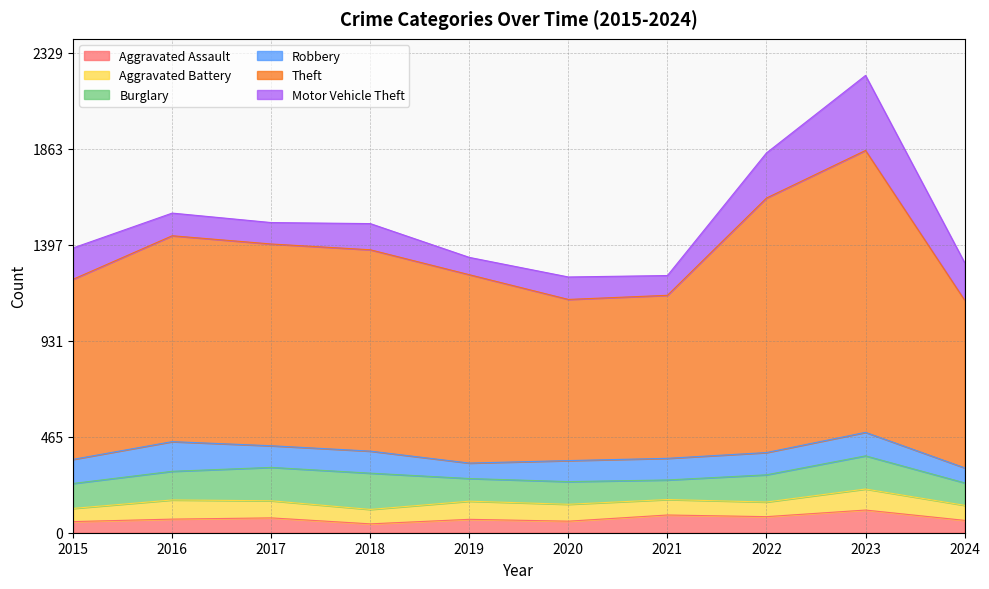

How many interior local peaks does the Motor Vehicle Theft series have?

3